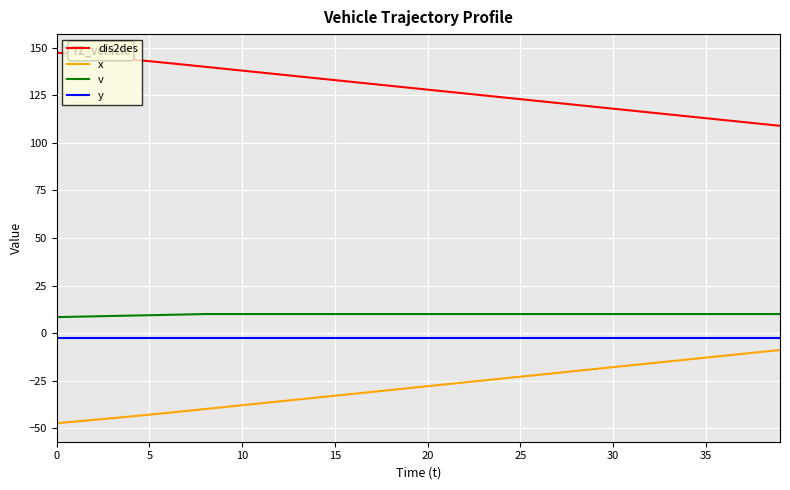

True or false: x and y intersect in this chart.

False